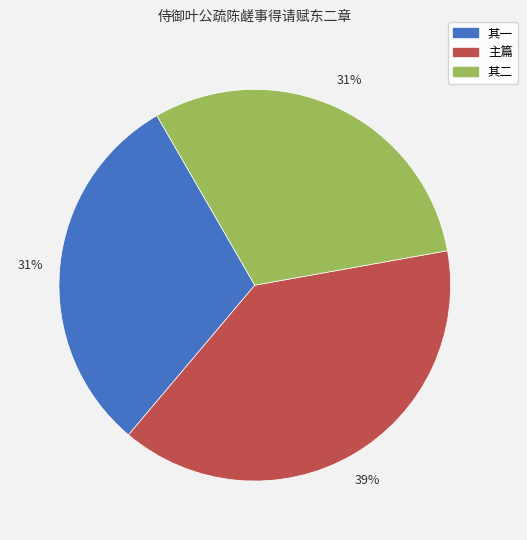

Does any single category account for the majority?

No